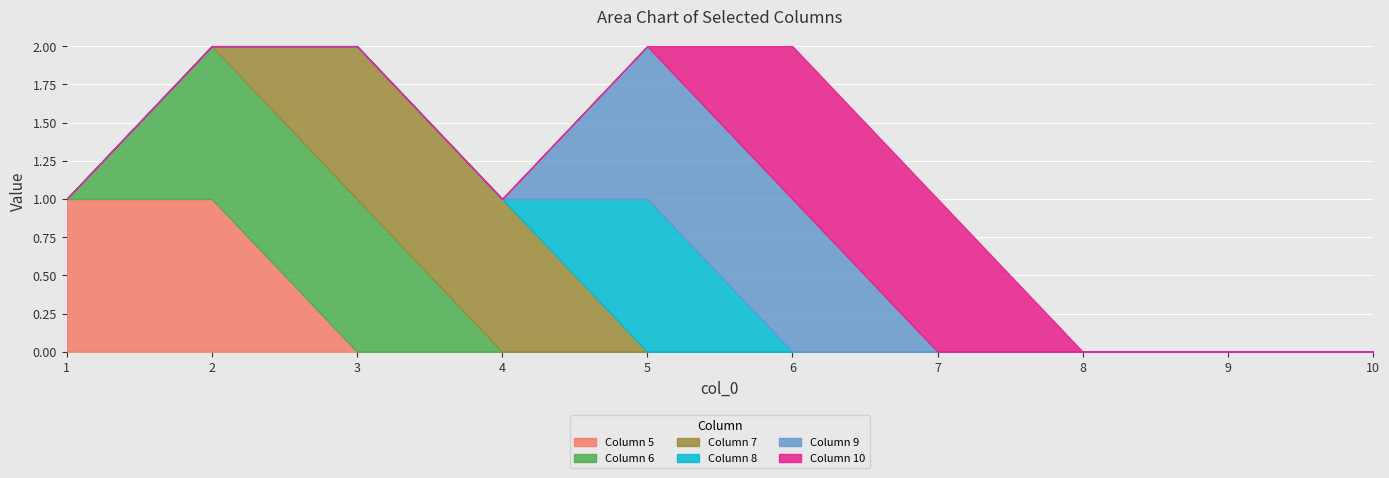

The value of Column 5 at 9 is 0. True or false?

True